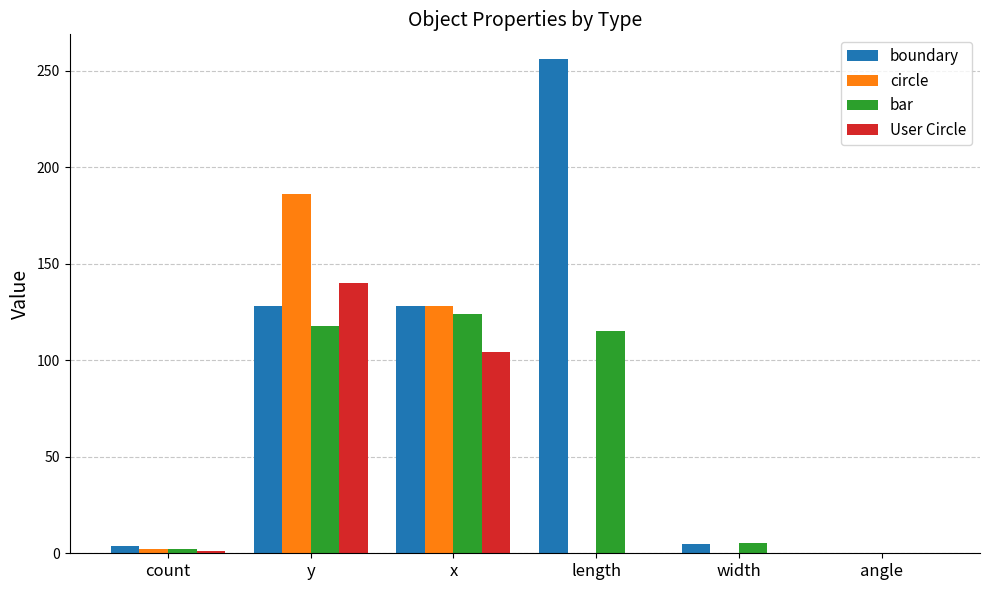

Which category has the highest value in the circle series?

y